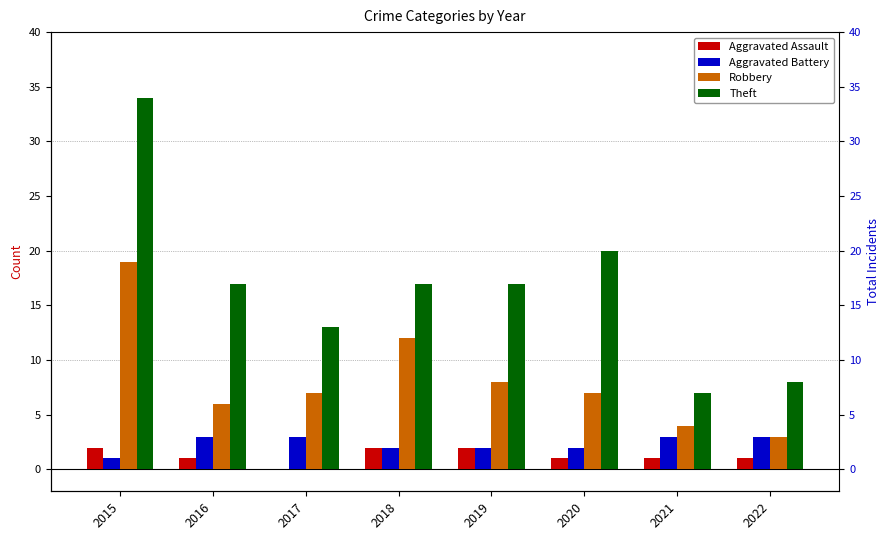

Which series has the widest spread of values?

Theft